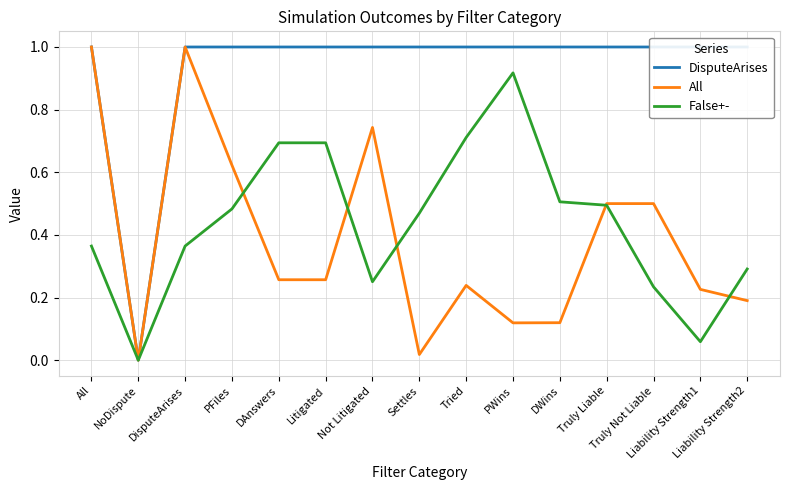

Which category has the highest value in the All series?

All